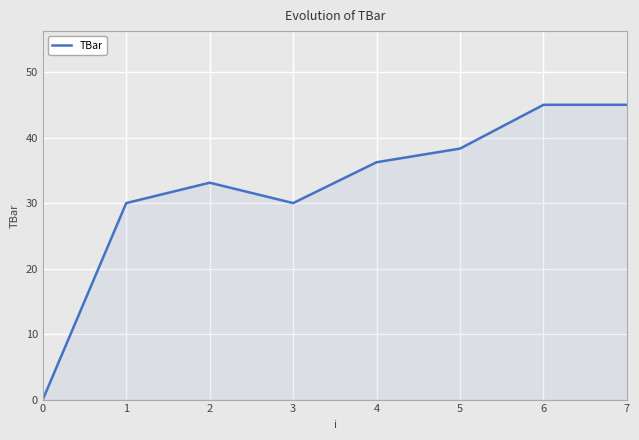

What is the average value?

32.2